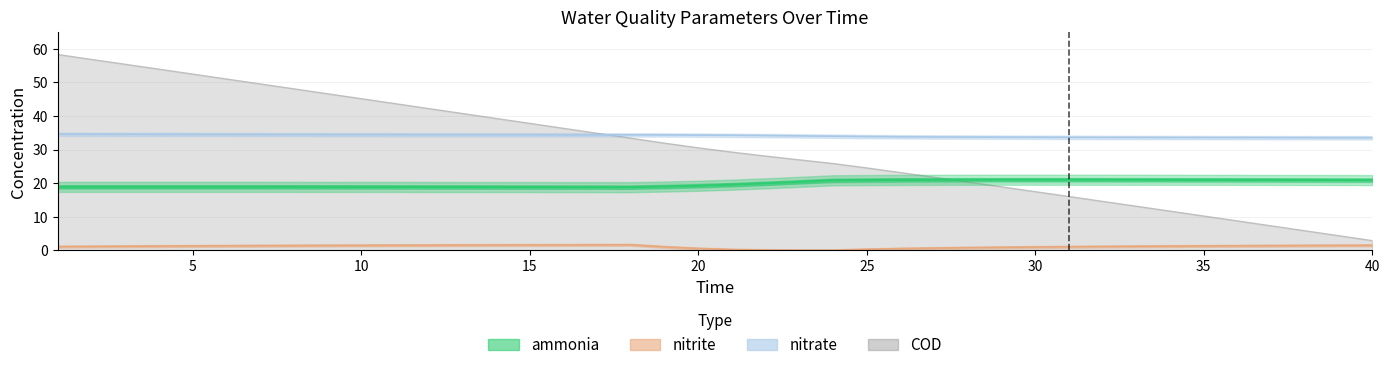

Which category has the lowest value in the ammonia series?

18